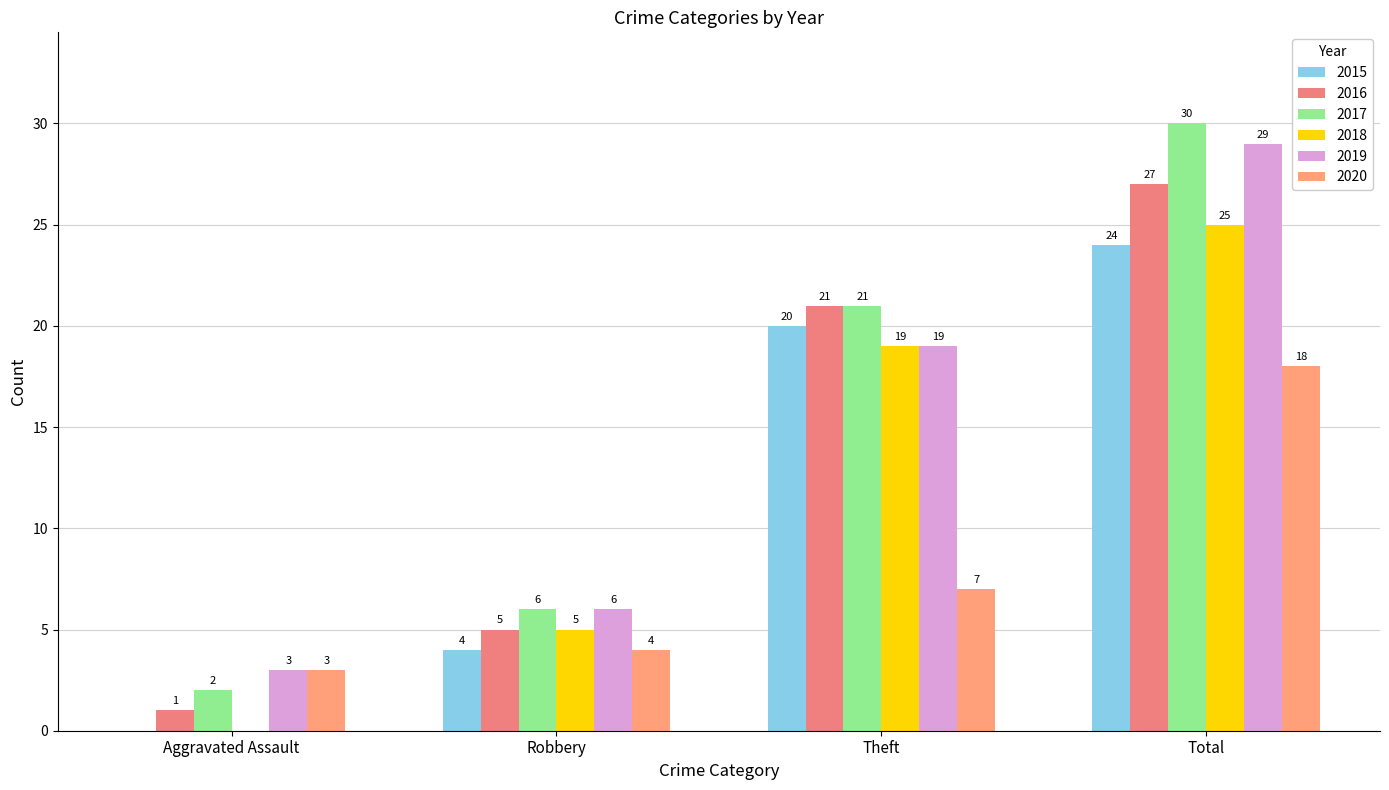

Does the chart contain stacked bars?

No